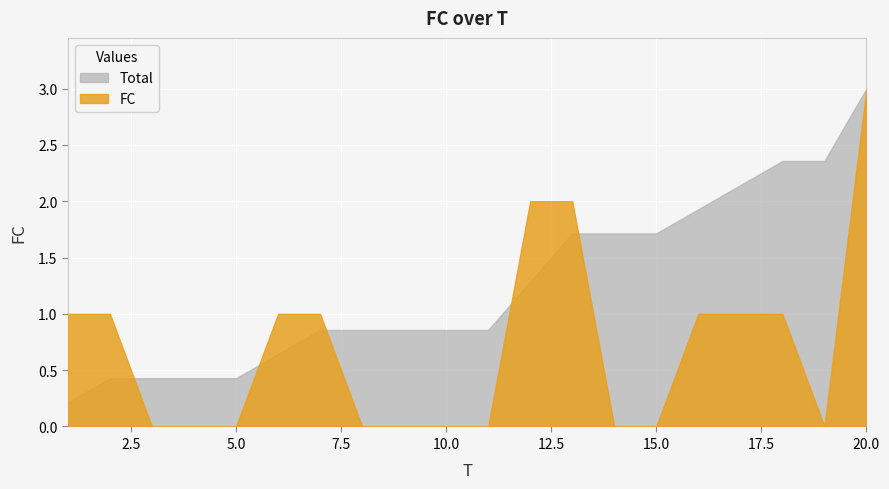

The value at 18 is 1. True or false?

True